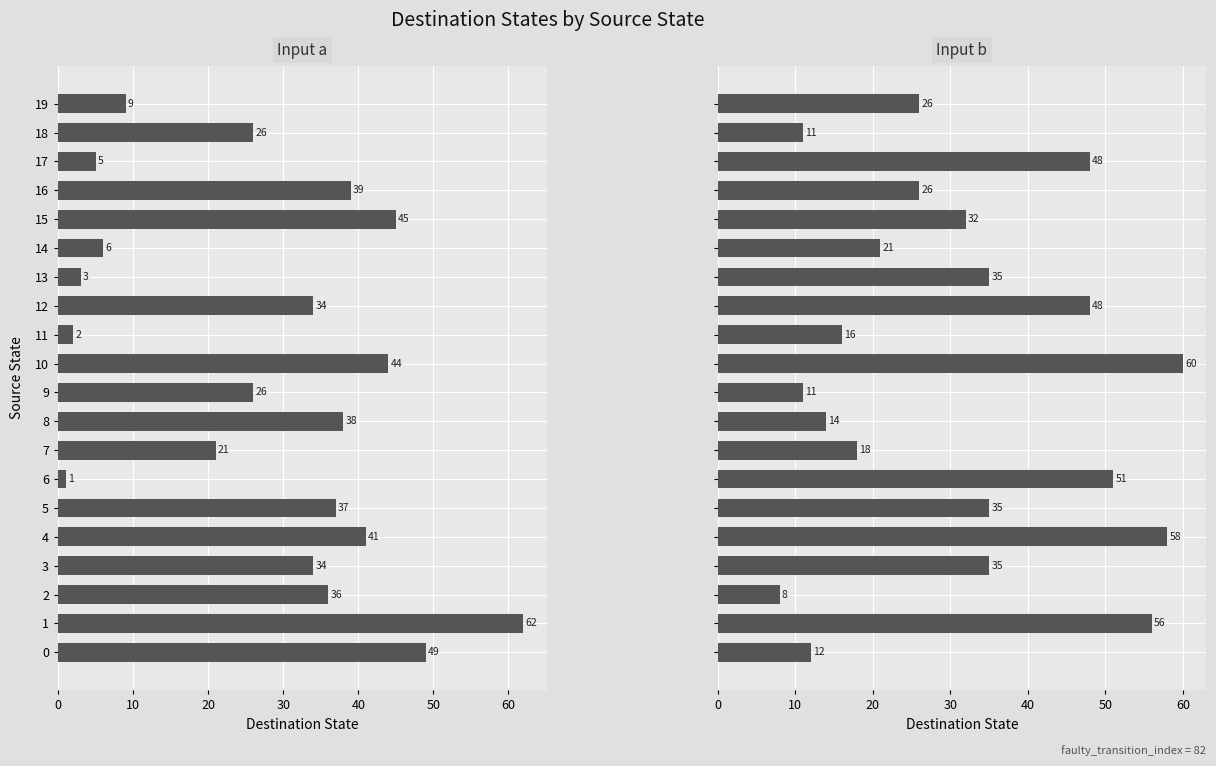

What is the label of the 19th bar from the left?

18